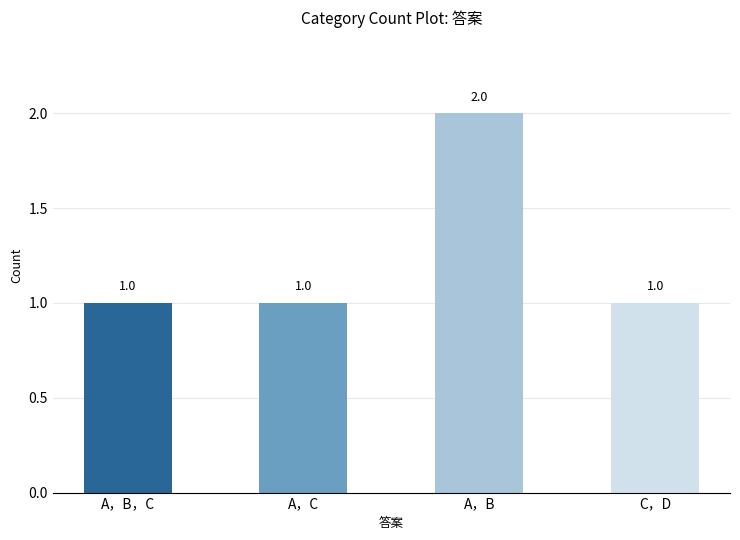

Count the number of data series in this chart.

1